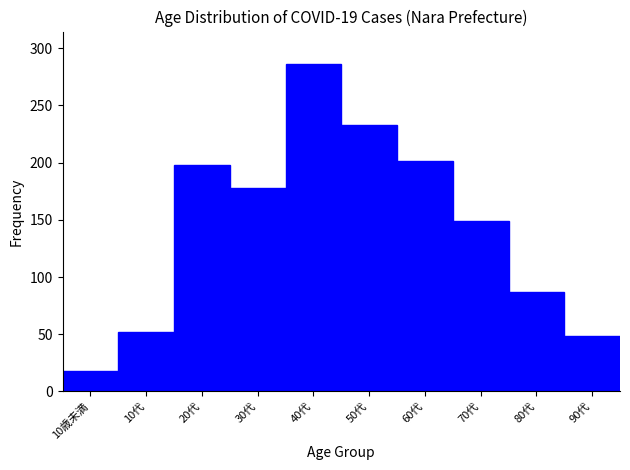

Reading right to left, transcribe all the data shown in this chart.

48	87	149	201	233	286	178	198	52	18